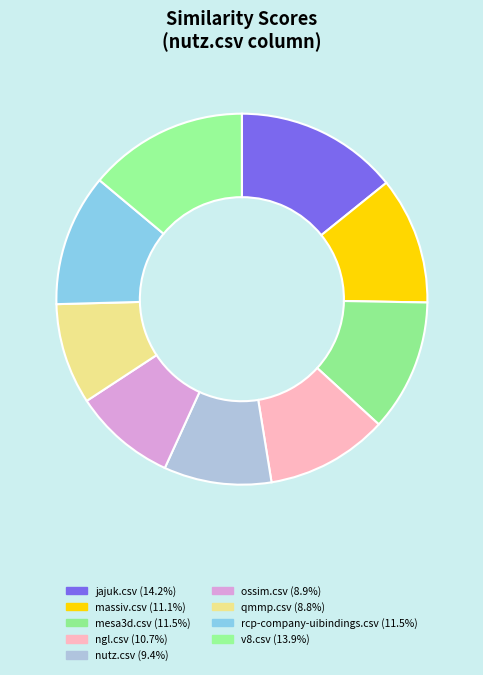

To the nearest percent, what is the difference between the largest and smallest slice percentages?

5%